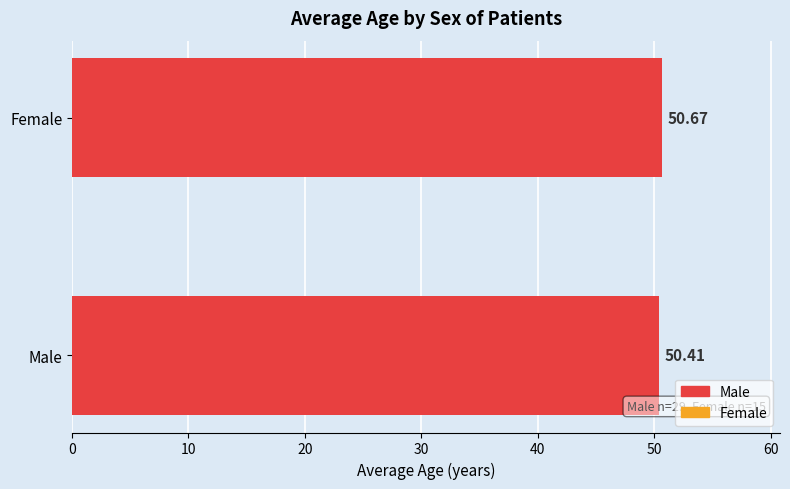

Which category has the lowest value across all series?

Male